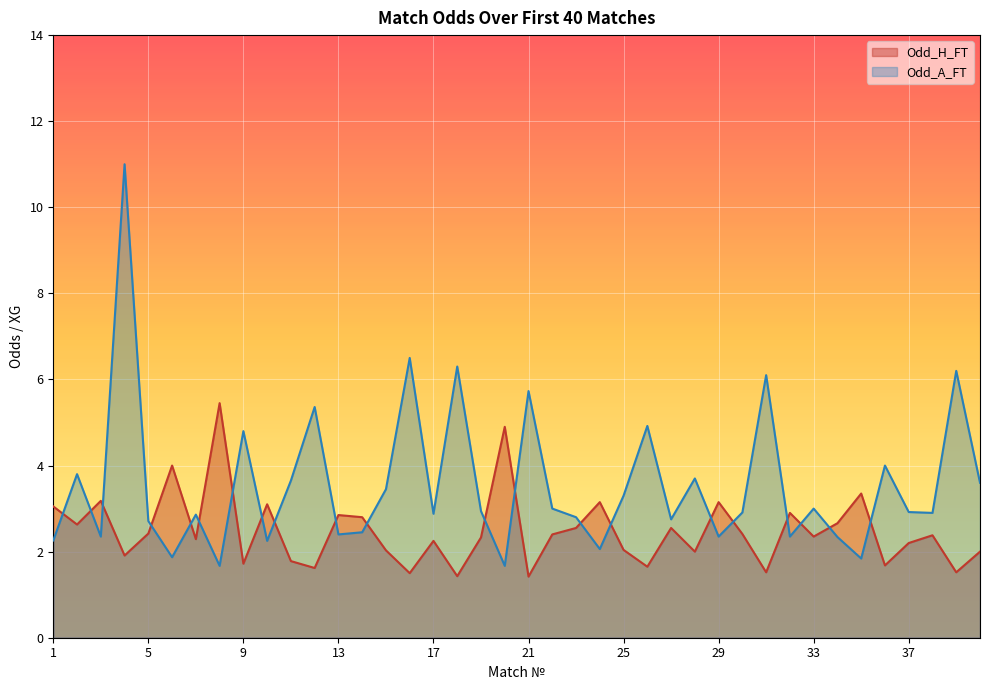

How many lines are shown in the chart?

2